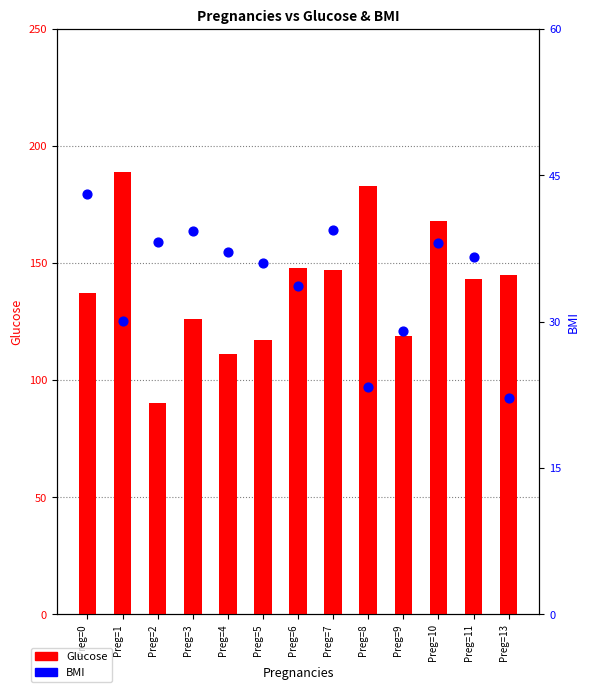

Which series has the largest total across all categories?

Glucose